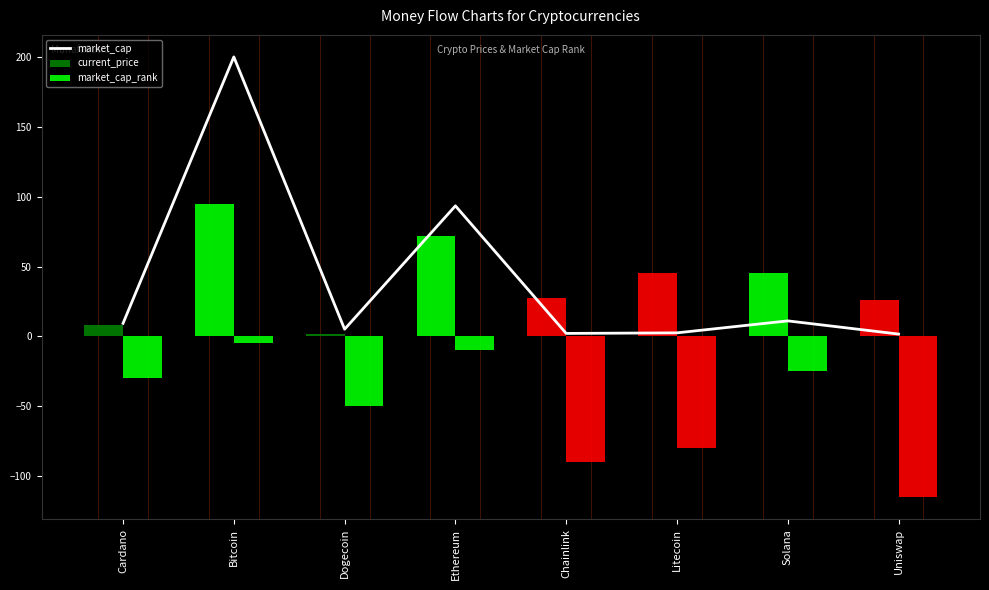

List the labels in order of current_price value, smallest first.

Dogecoin, Cardano, Uniswap, Chainlink, Solana, Litecoin, Ethereum, Bitcoin